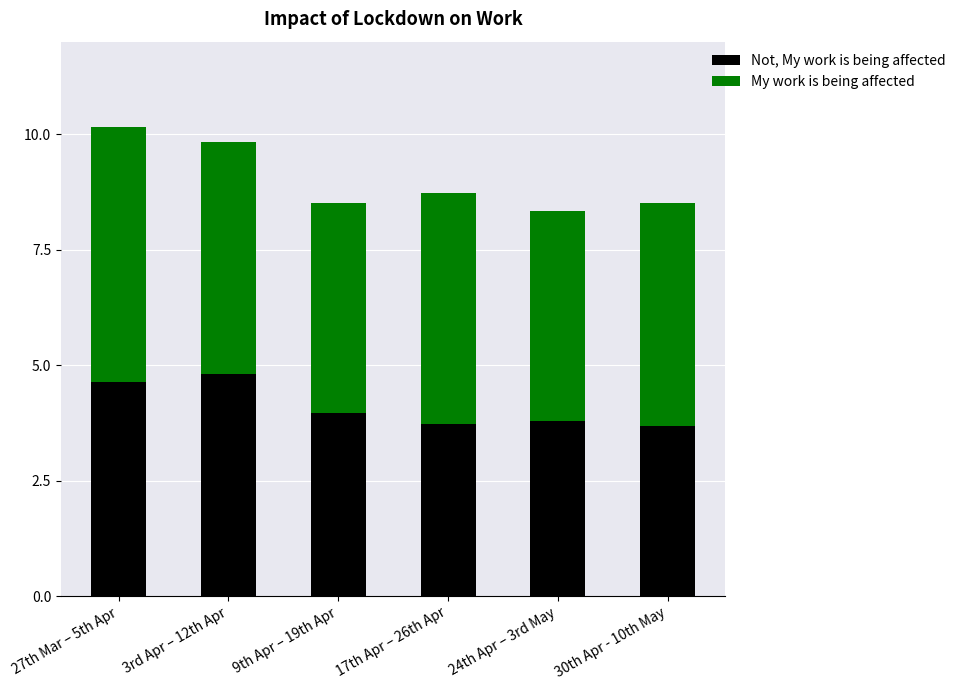

At which category is the sum across all series the highest?

27th Mar – 5th Apr